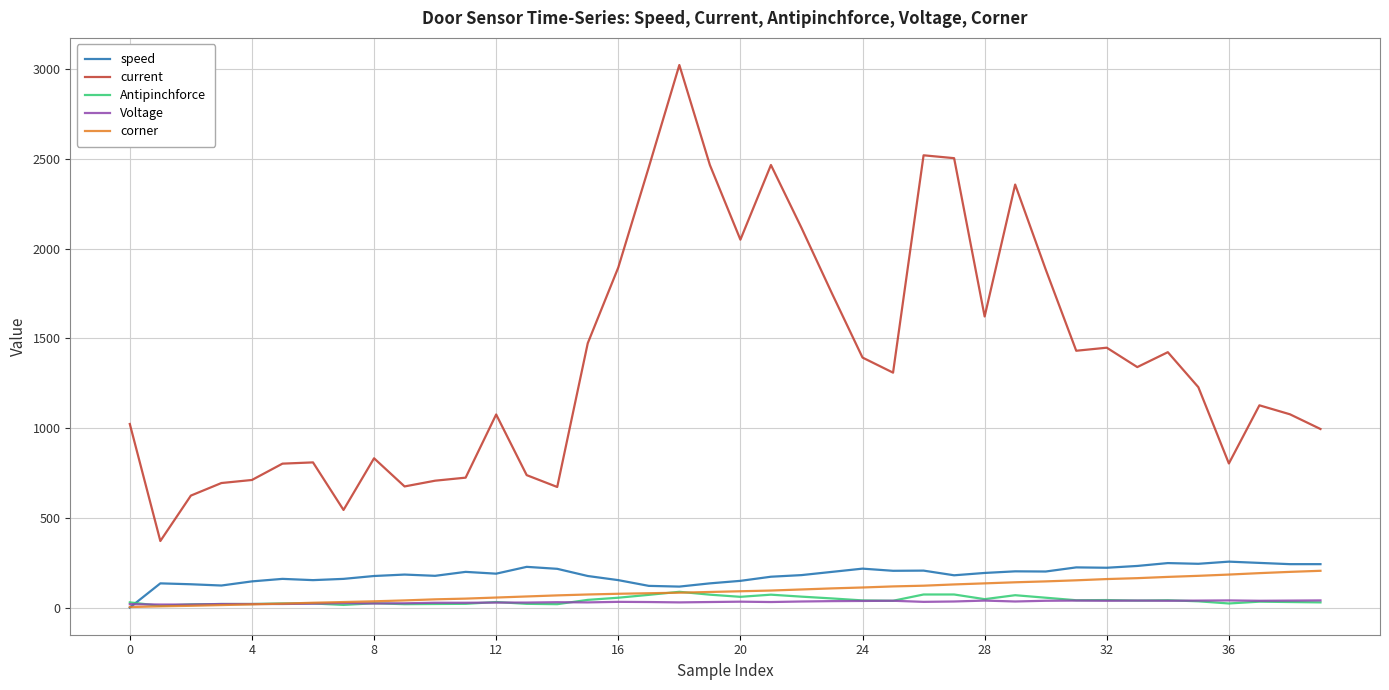

Which series has the largest total across all categories?

current